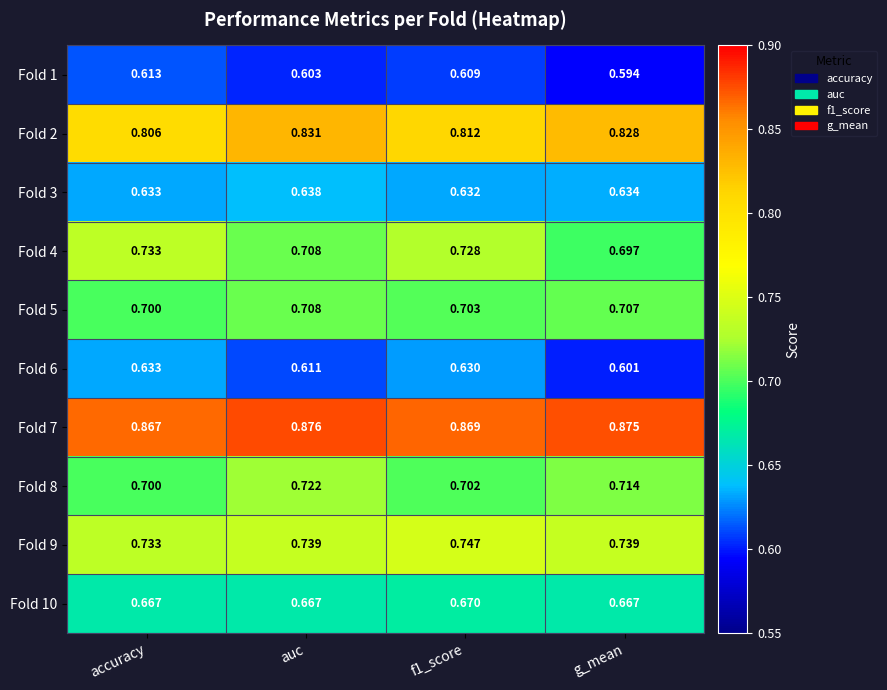

At which label is Fold 5 closest to 0?

accuracy